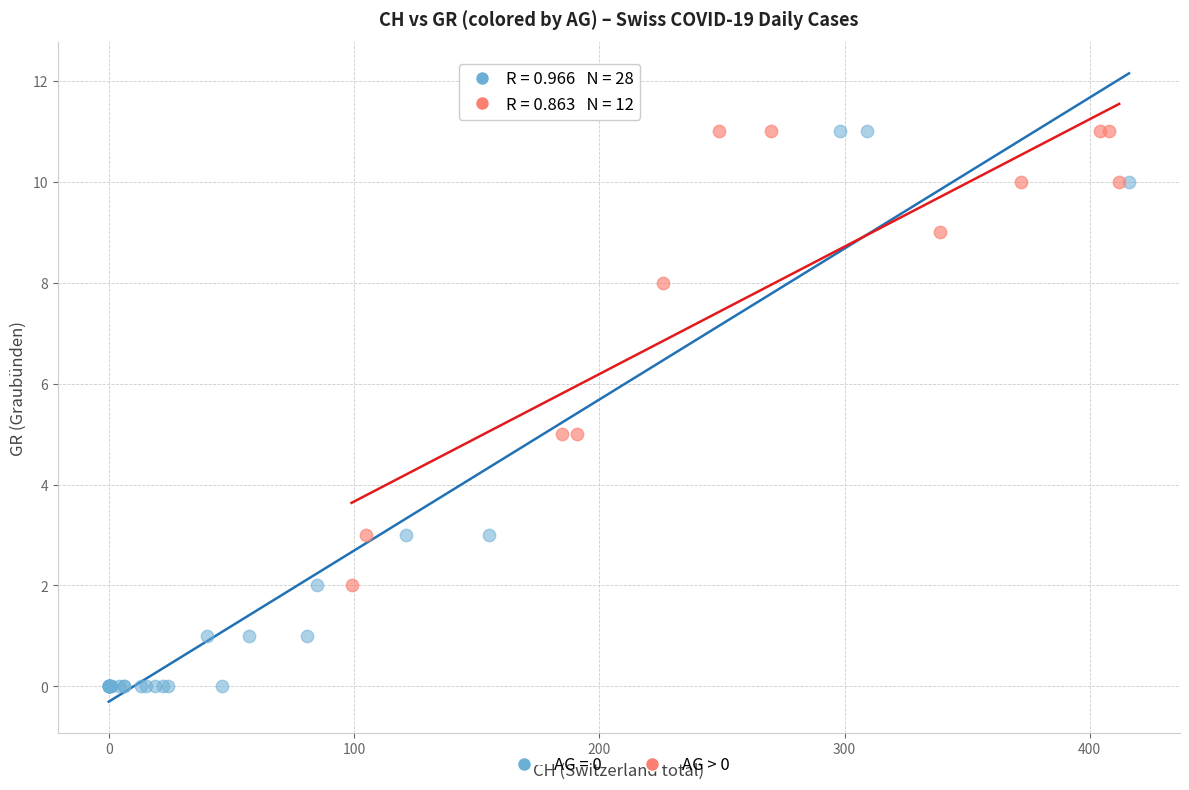

Which series contains the lowest Y value?

AG = 0